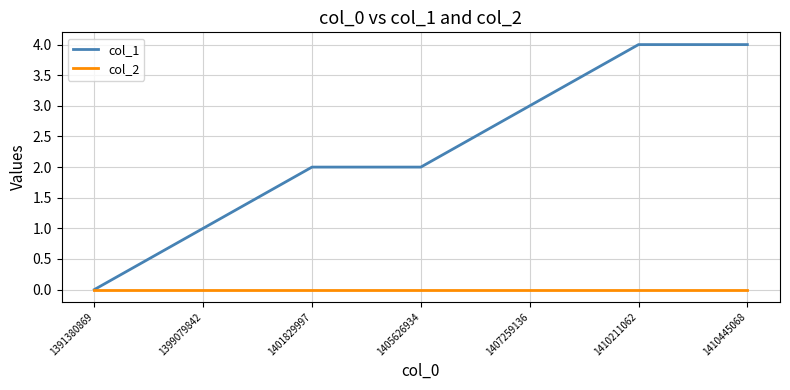

What is the spread (max minus min) of values at 1399079842?

1